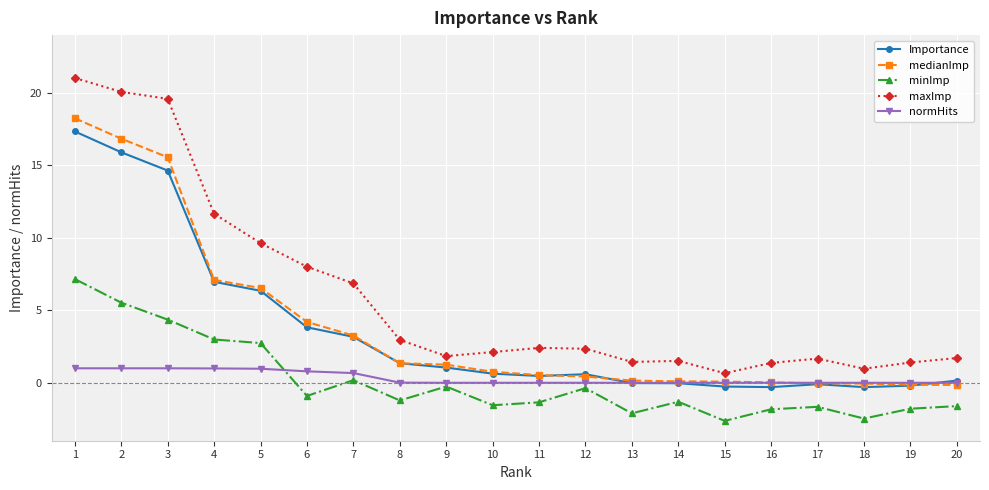

What is the maximum value for maxImp?

21.0